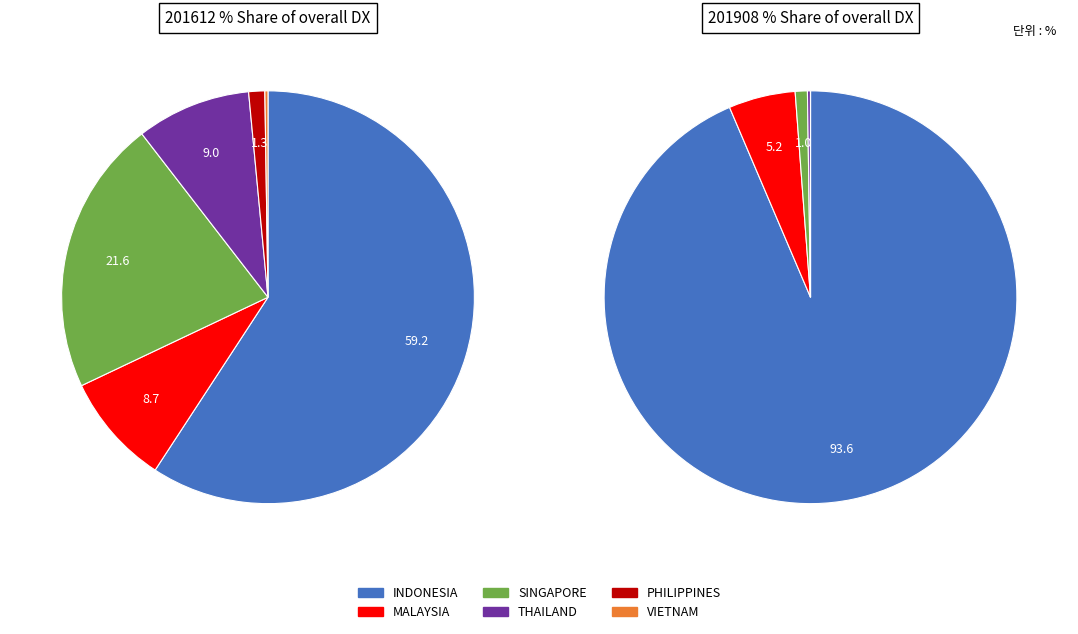

True or false: 5 accounts for 0% of the total.

True